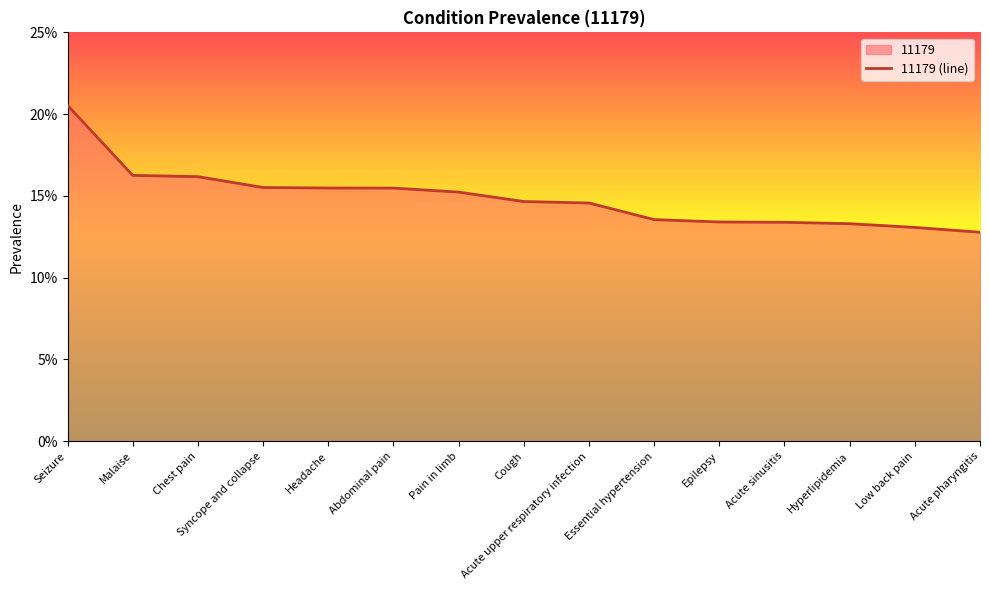

Which label corresponds to the smallest value in the chart?

Acute pharyngitis